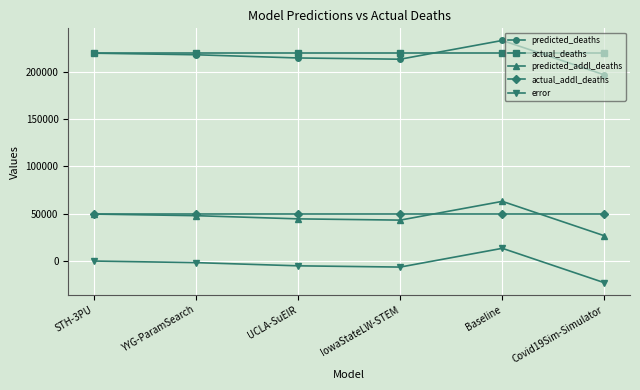

What is the label of the 2nd point from the right?

Baseline